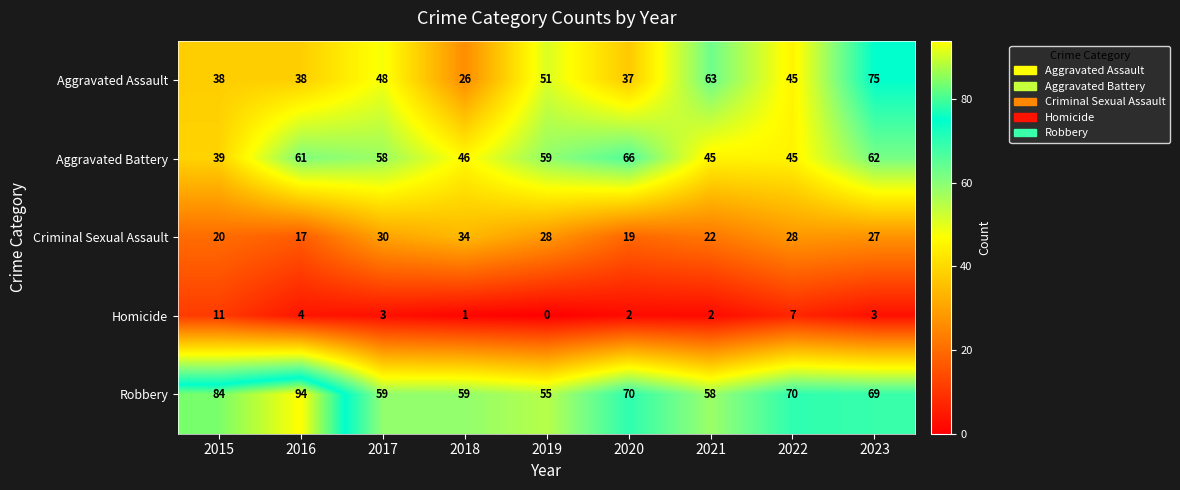

What is the sum of the Aggravated Assault values at 2022 and 2017?

93